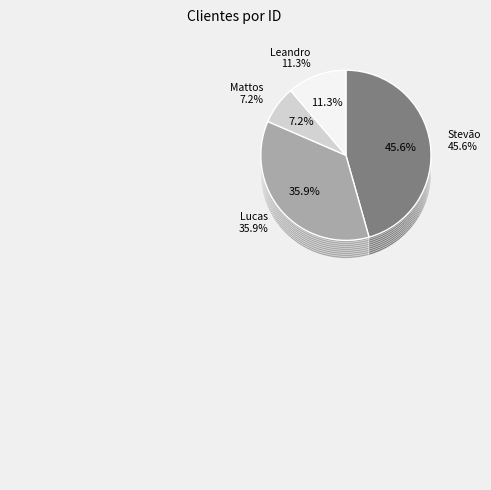

True or false: Leandro accounts for 11% of the total.

True